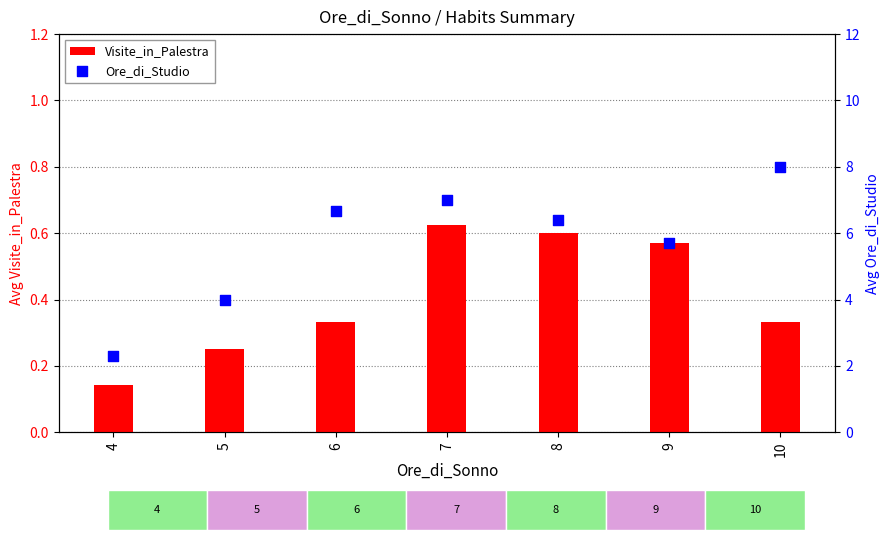

At how many categories does at least one series exceed 4?

5